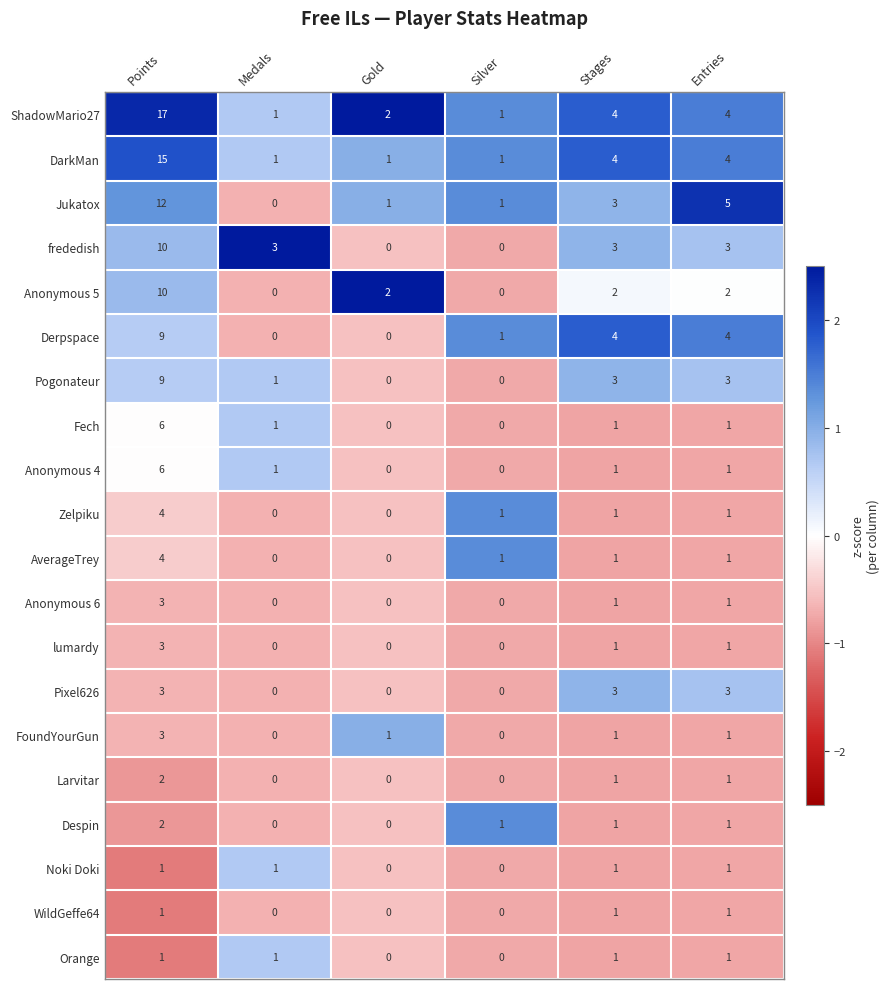

True or false: Zelpiku has a value of 0 at Medals.

True